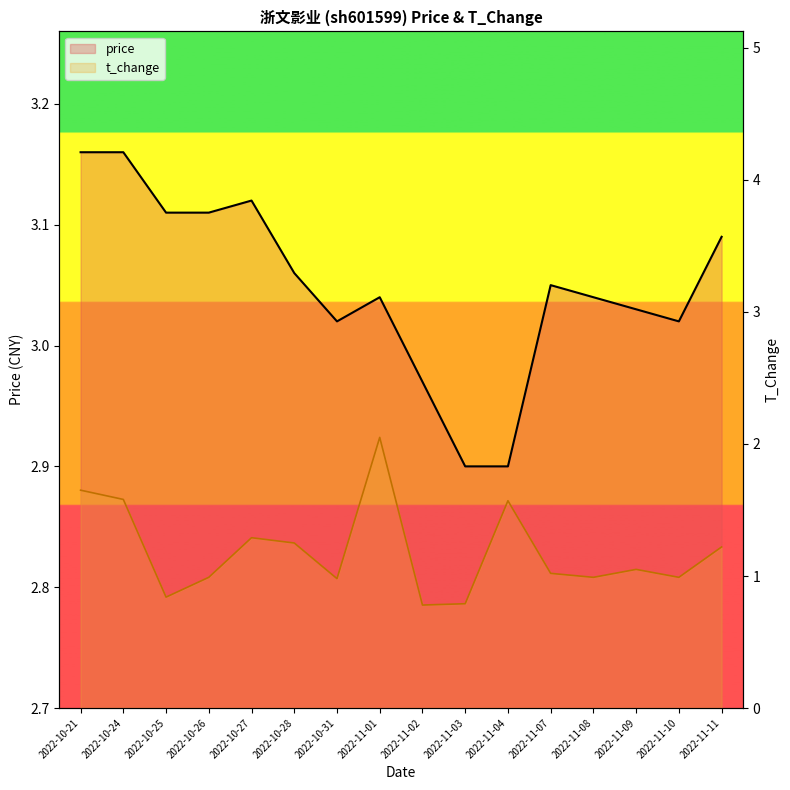

In t_change, how many points are higher than both neighbors (excluding endpoints)?

4